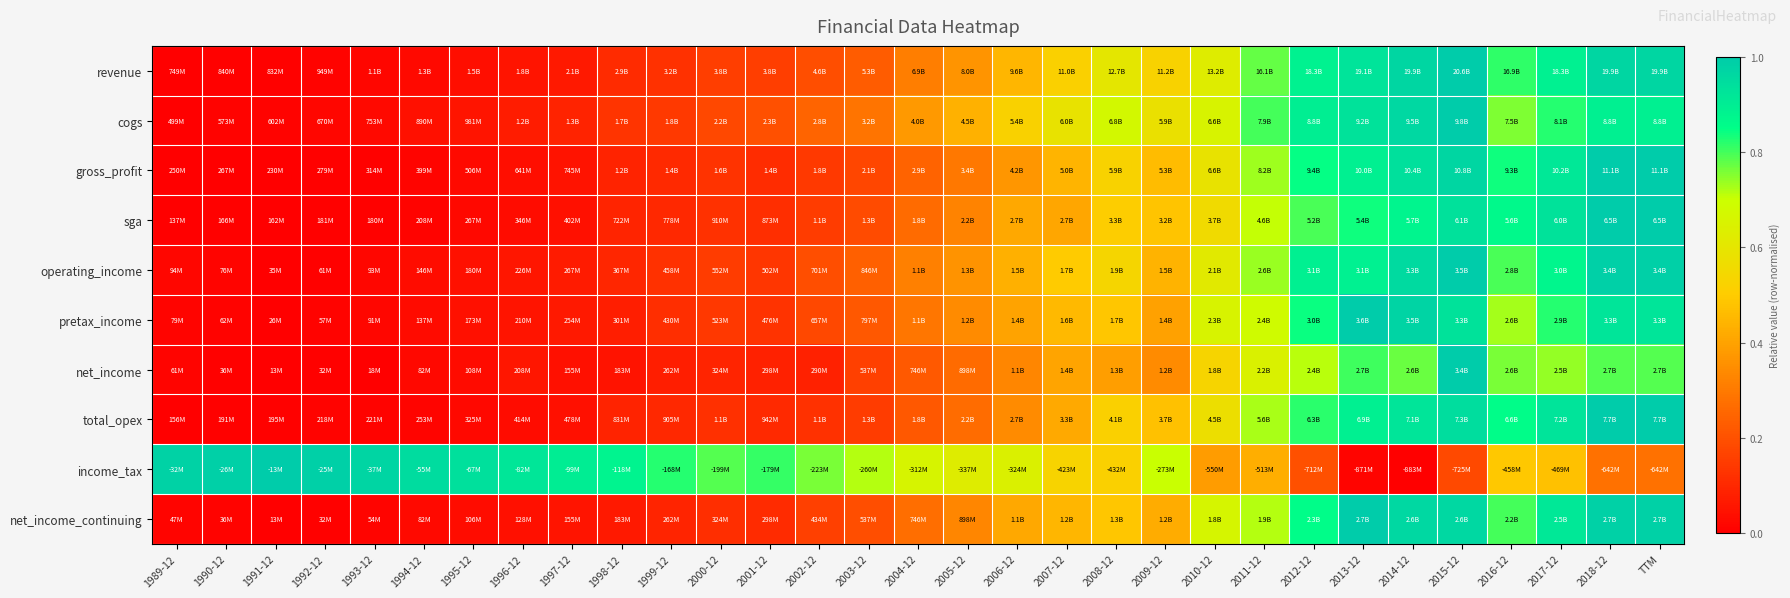

At how many categories does at least one series exceed 0?

31